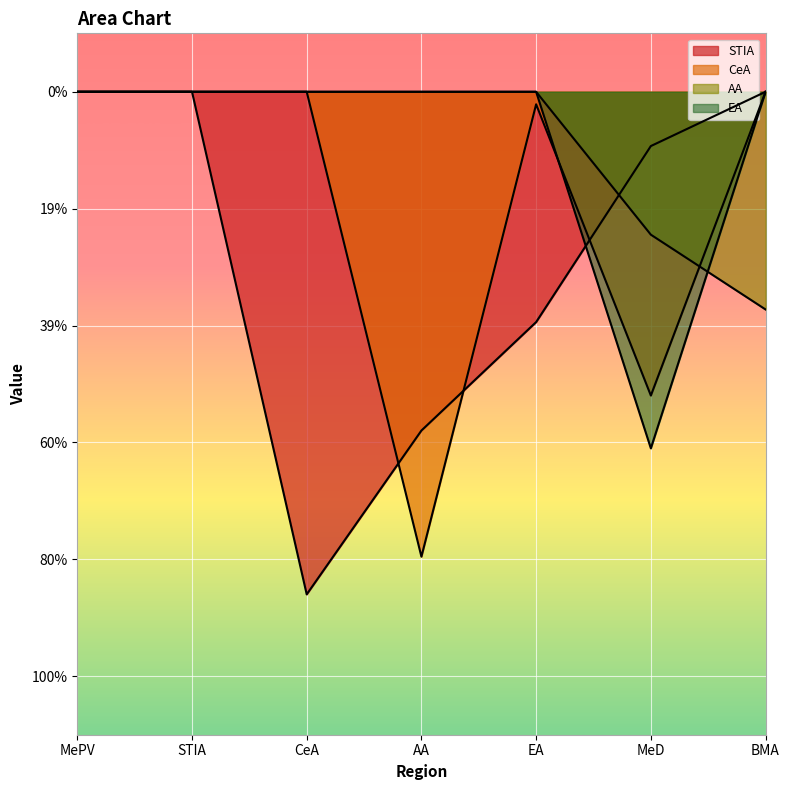

How many categories are shown in the chart?

7